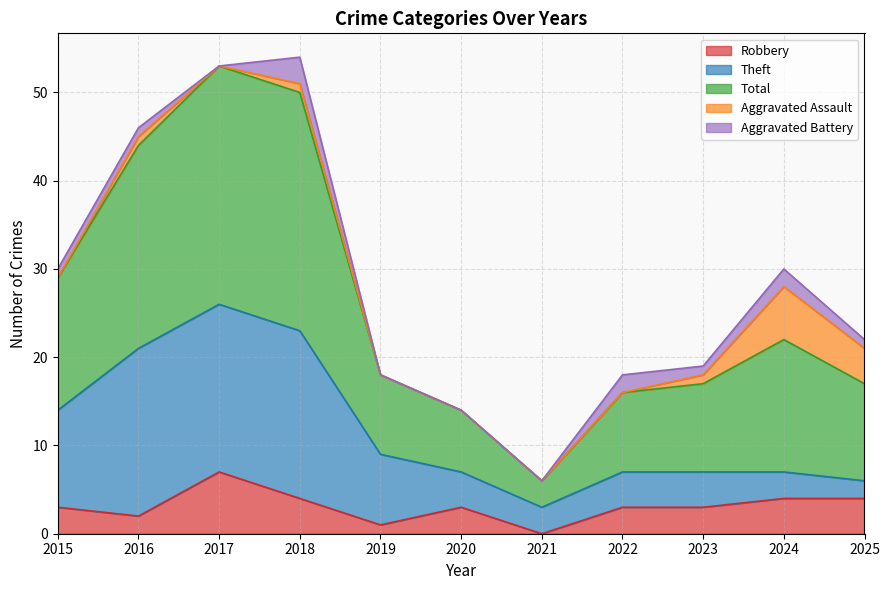

The value of Aggravated Battery at 2021 is -1. True or false?

False